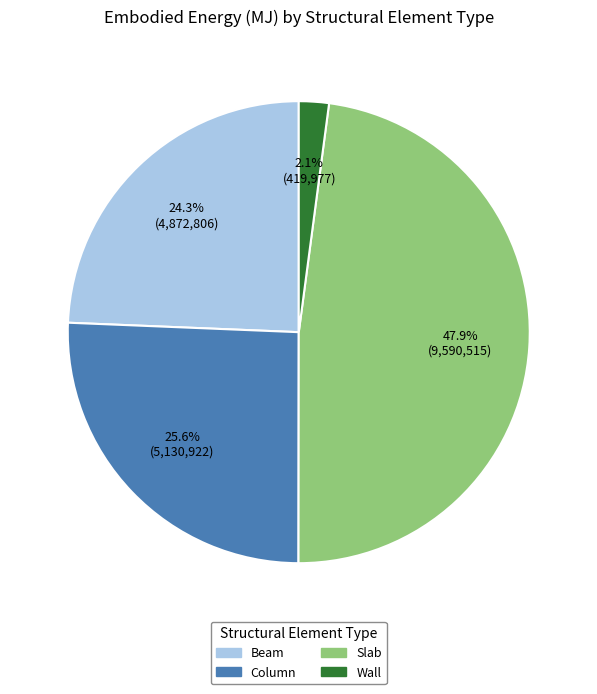

How many segments does this pie chart have?

4